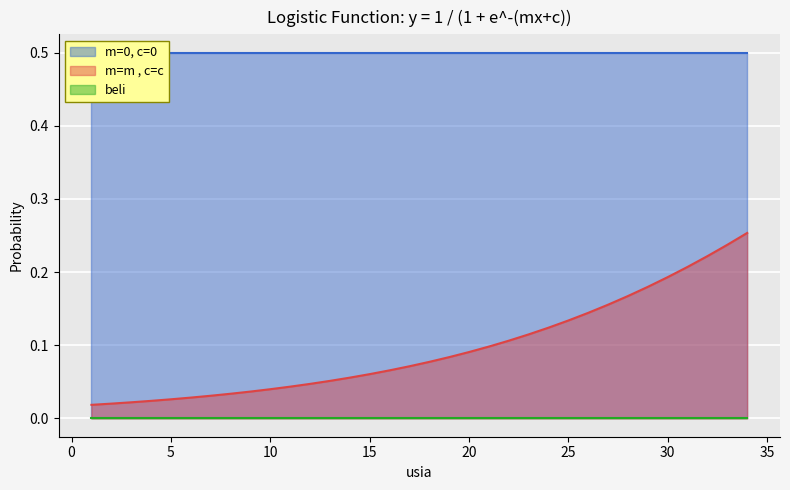

The m=m , c=c series shows 0.3 at 30. True or false?

False